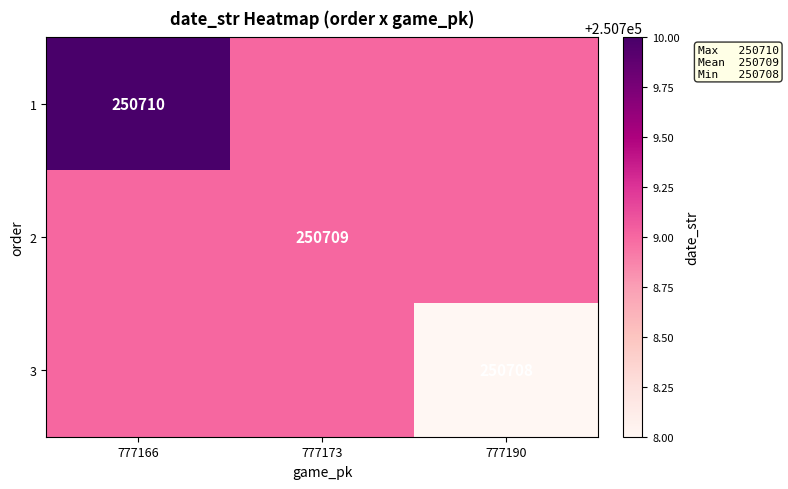

The value of 1 at 777166 is 92473. True or false?

False